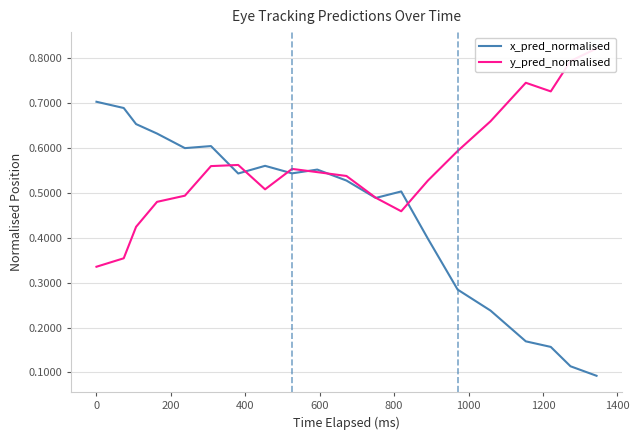

What is the minimum value for x_pred_normalised?

0.1